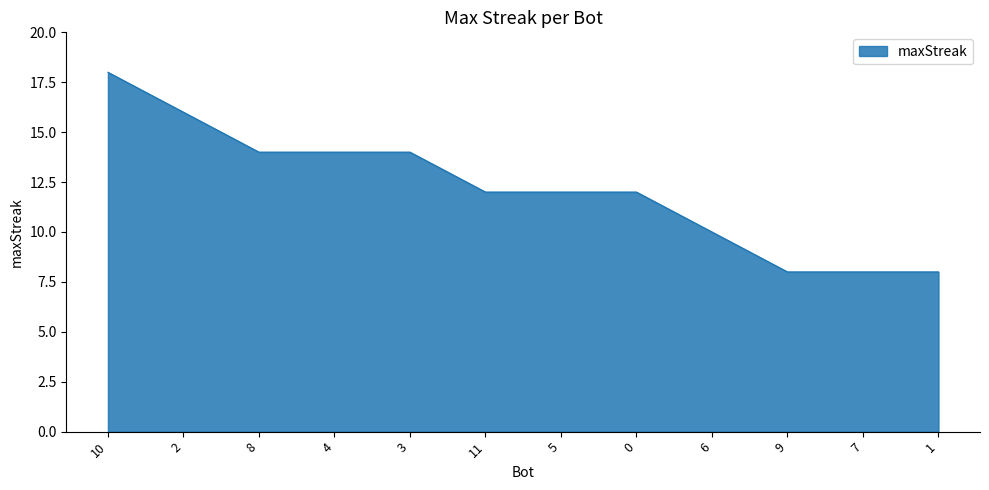

Approximately how many times larger is the value at 2 compared to 1?

2.0